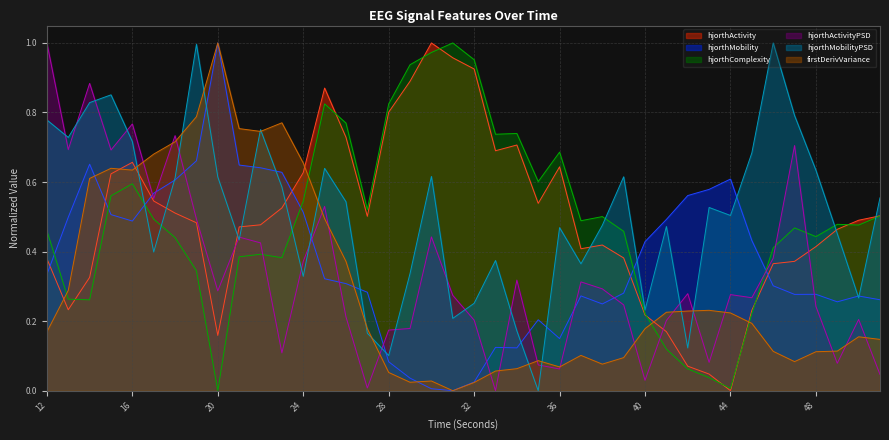

Which series changed the most between 30 and 37?

hjorthActivity_EEG